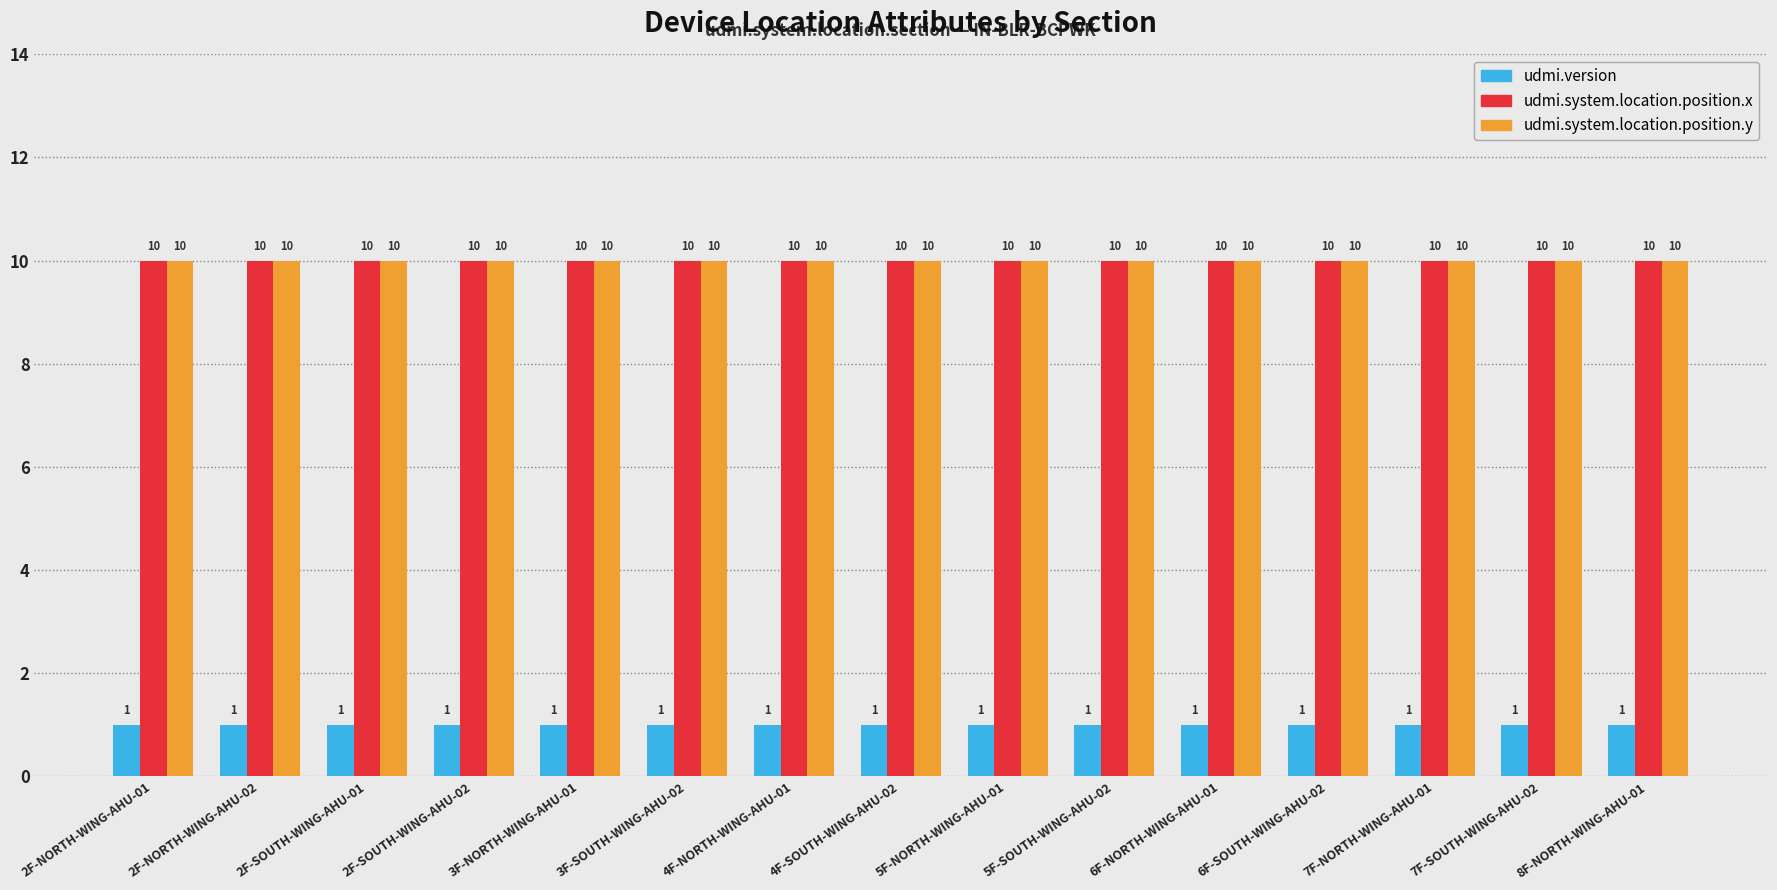

What are all the series names shown in the legend?

udmi.version, udmi.system.location.position.x, udmi.system.location.position.y